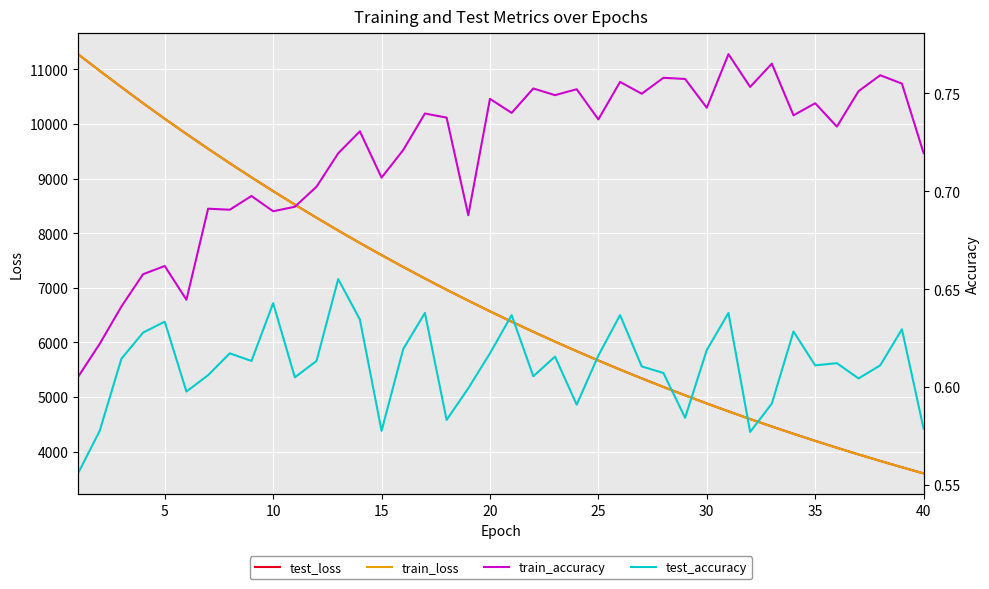

What is the minimum value for test_loss?

3599.9